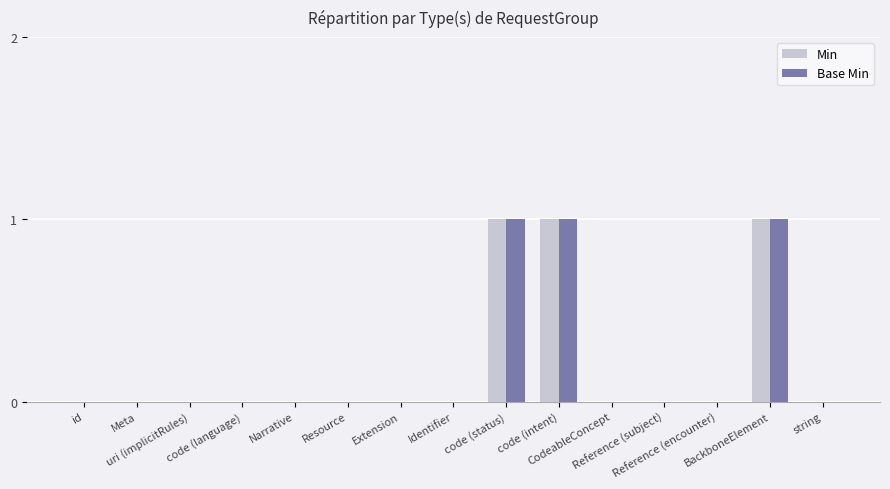

Which series changed the most between id and uri (implicitRules)?

Min